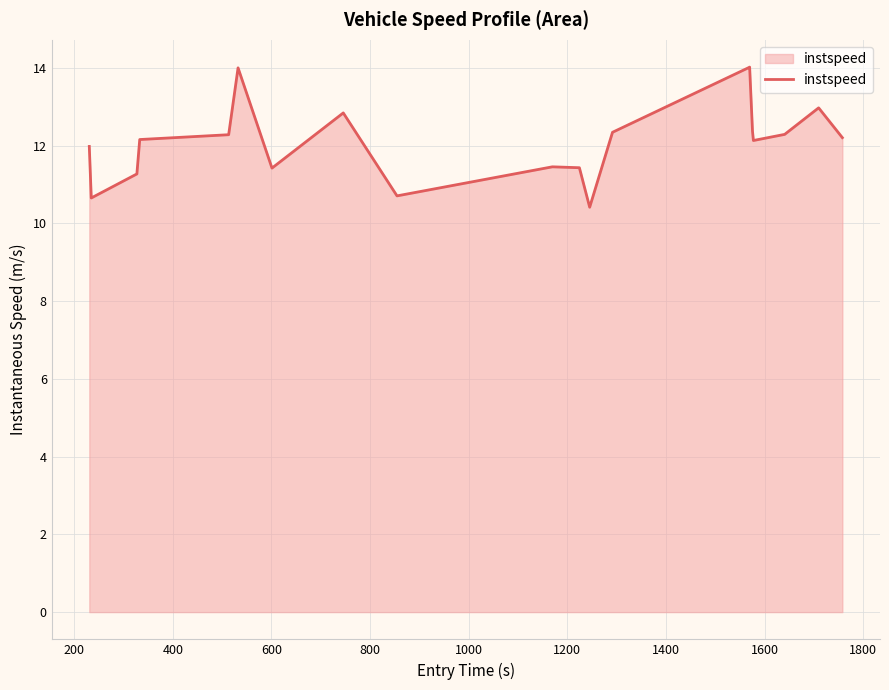

What is the smallest value displayed?

10.4